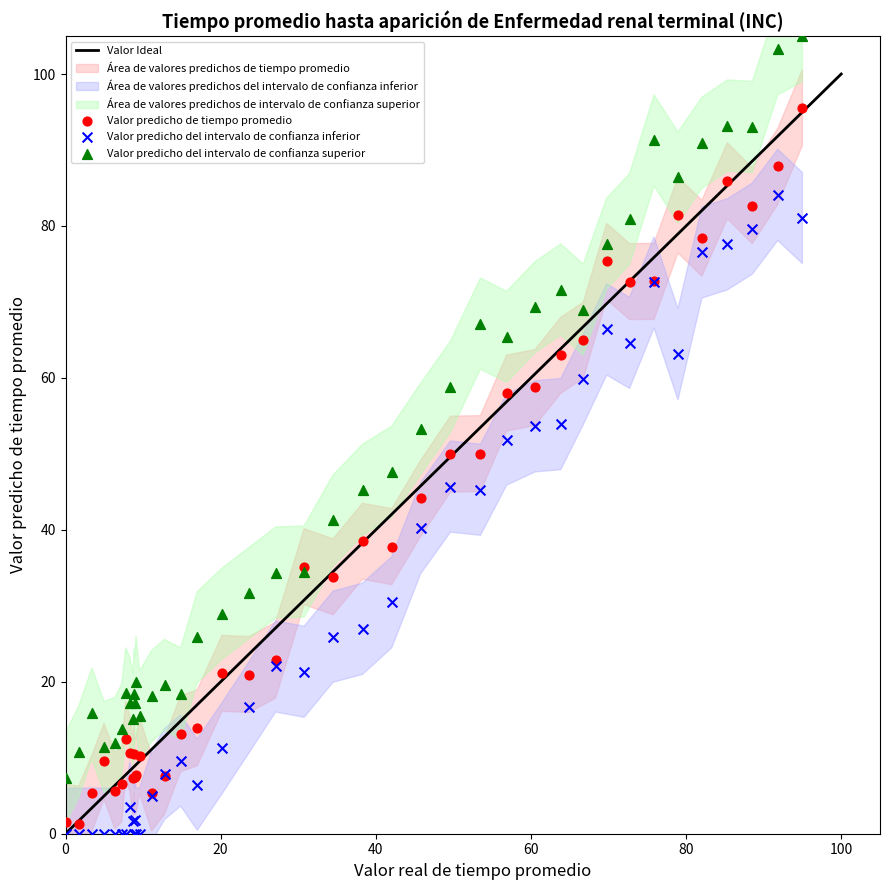

What is the X range (max minus min) for the scatter plot?

95.0